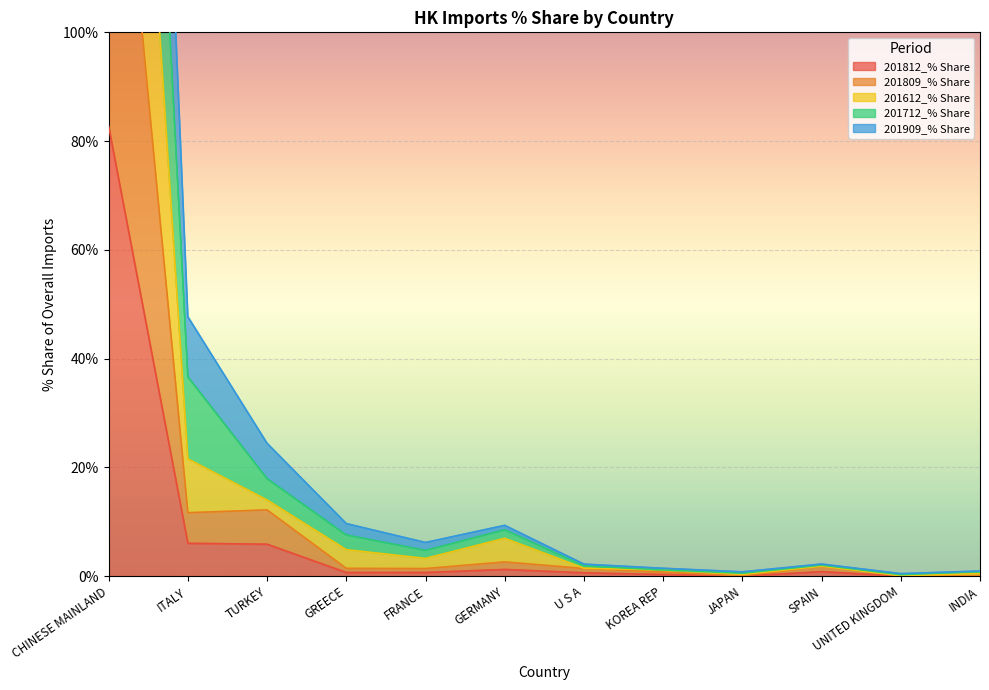

Is it true that 201812_% Share equals 5.9 at TURKEY?

True